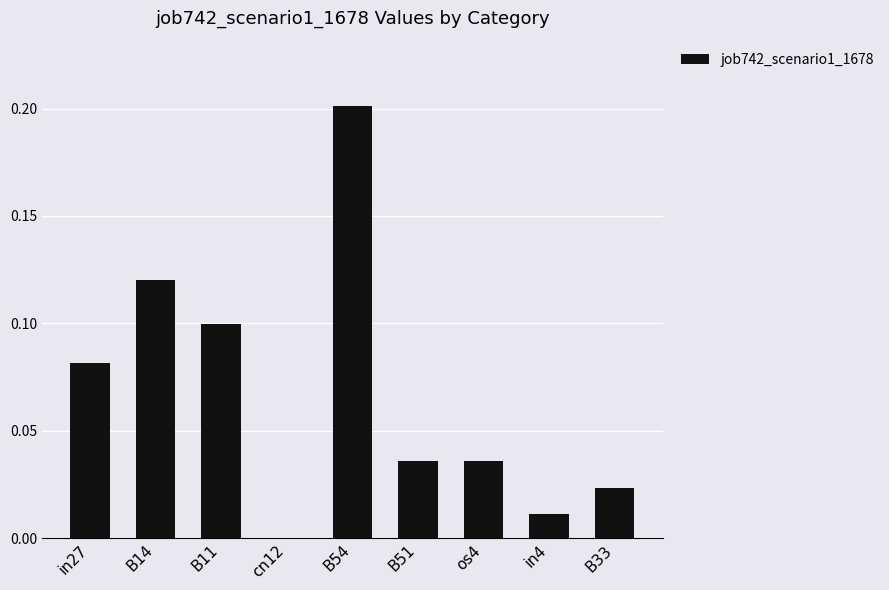

True or false: the data shows 0.1 at B11.

True